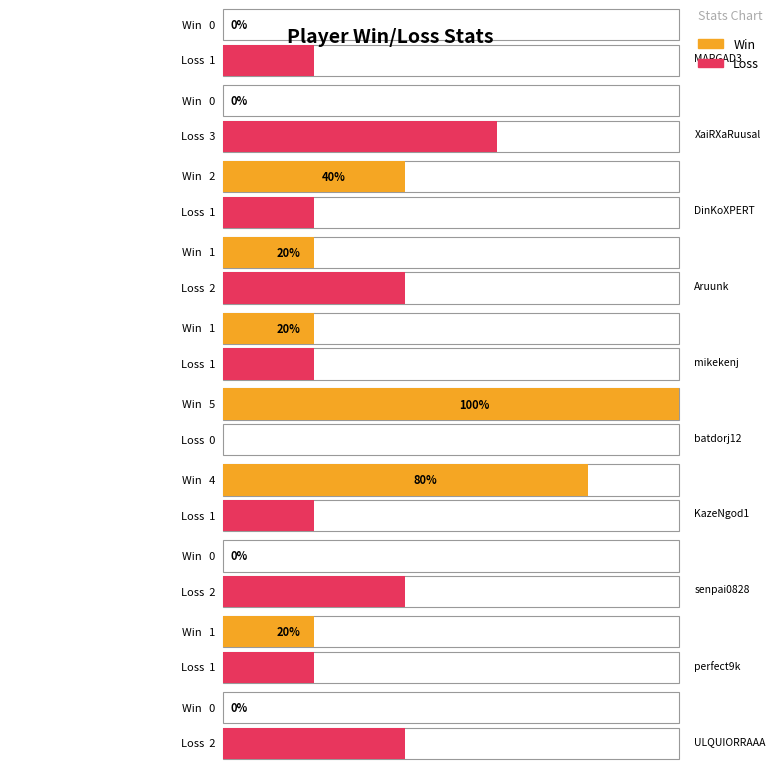

Reading left to right, transcribe all the data shown in this chart.

Win: 0	0	2	1	1	5	4	0	1	0
Loss: 1	3	1	2	1	0	1	2	1	2